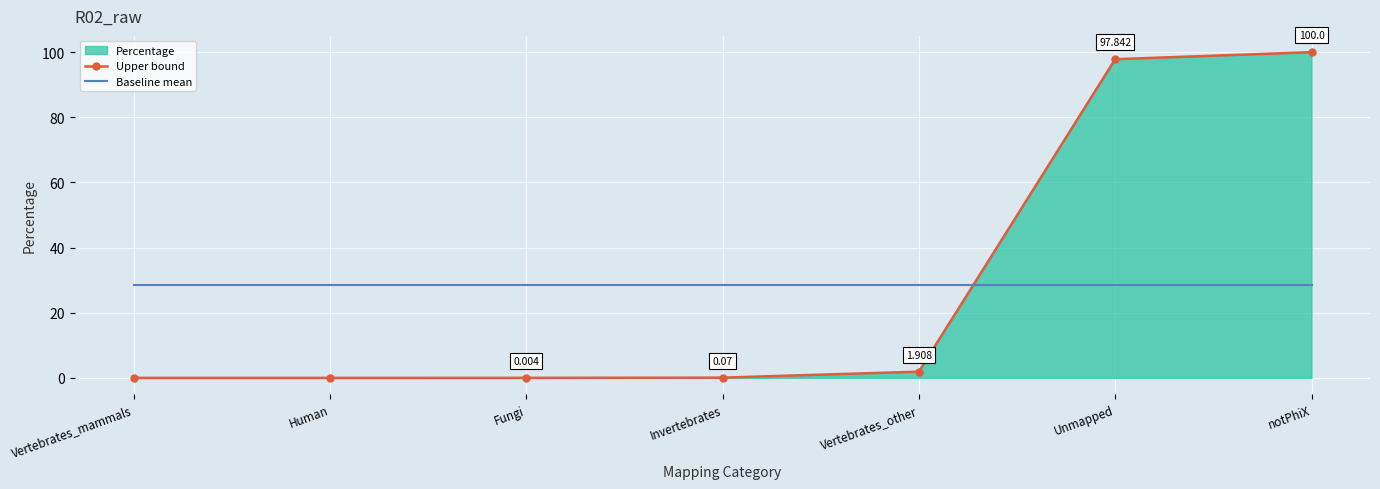

Is the value of Baseline mean at Vertebrates_other greater than the value of Upper bound at Fungi?

Yes